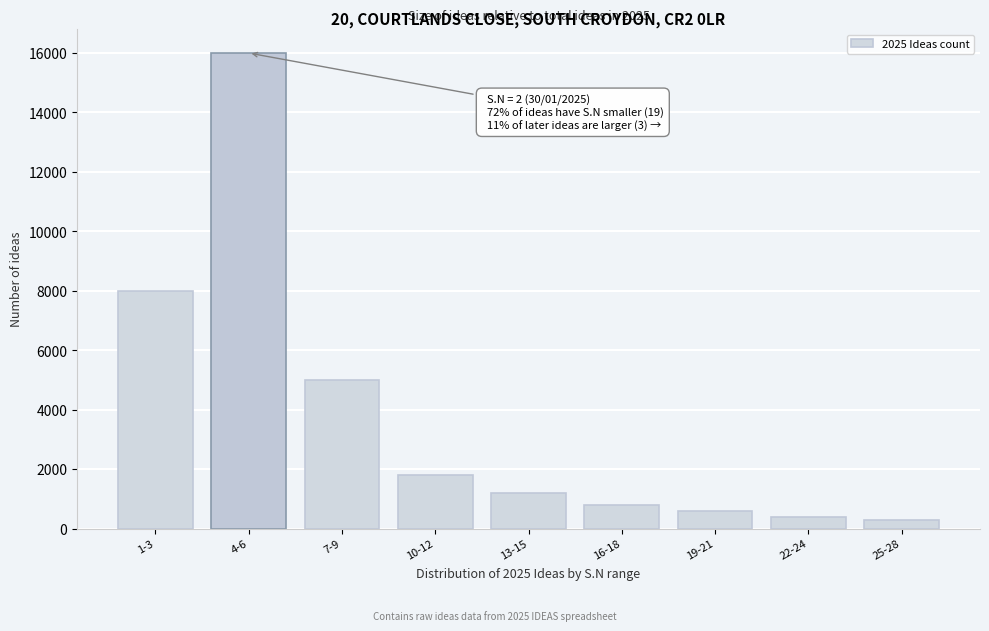

Reading left to right, what are all the values shown in this chart?

1-3=8000	4-6=16000	7-9=5000	10-12=1800	13-15=1200	16-18=800	19-21=600	22-24=400	25-28=300